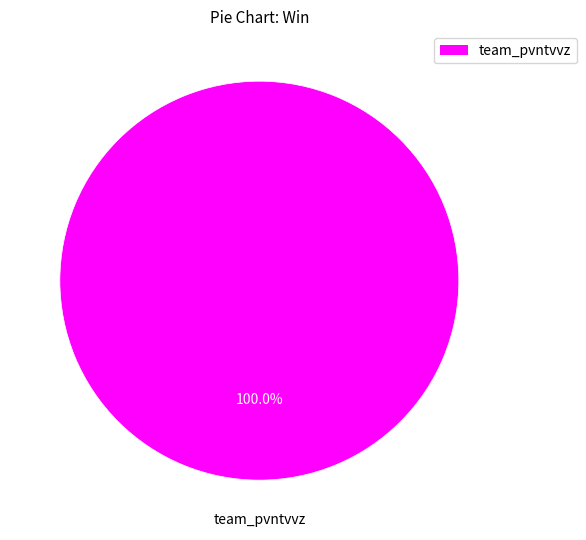

Is there any slice that represents more than half of the pie?

Yes